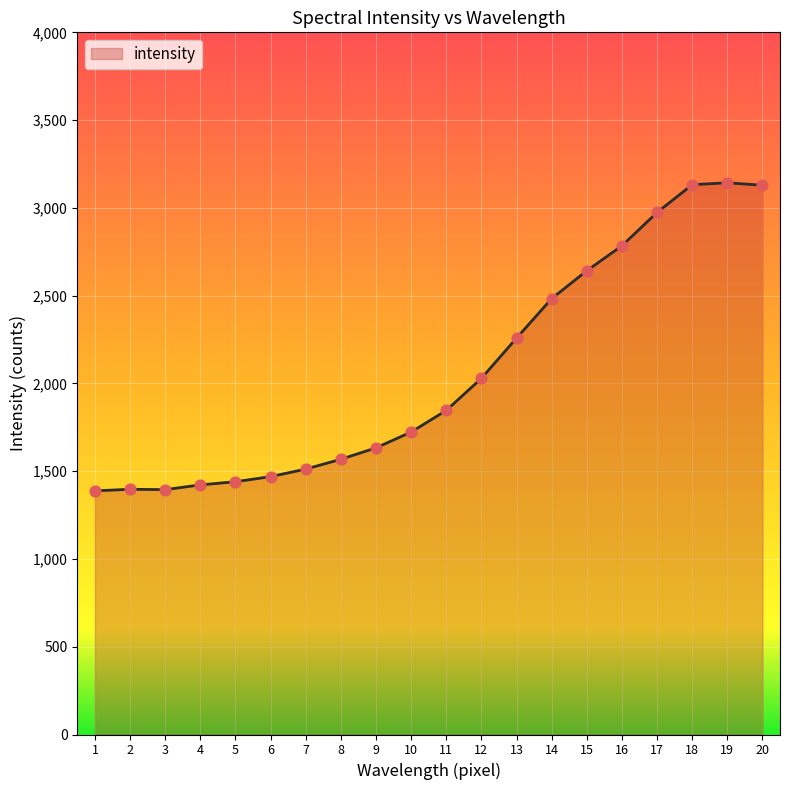

What is the change in value from 12 to 15?

+613